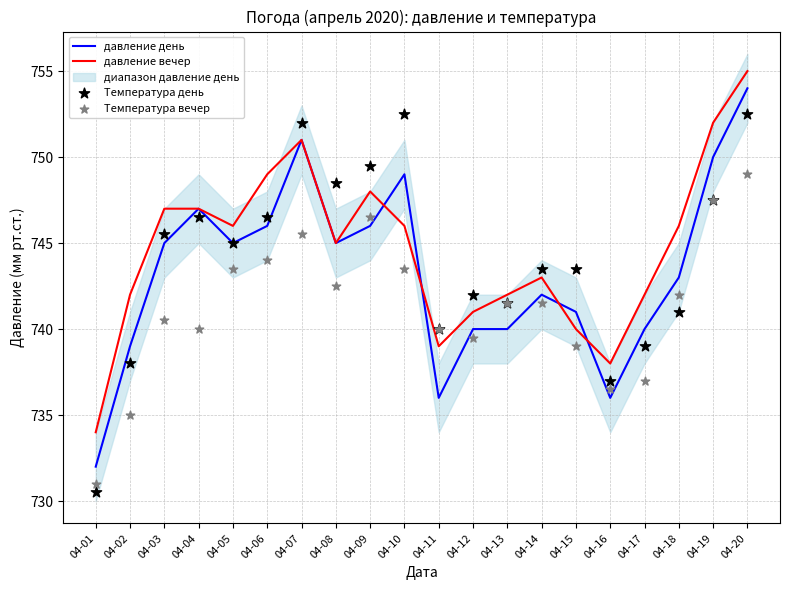

What is the total value across all series at 04-12?

2962.5